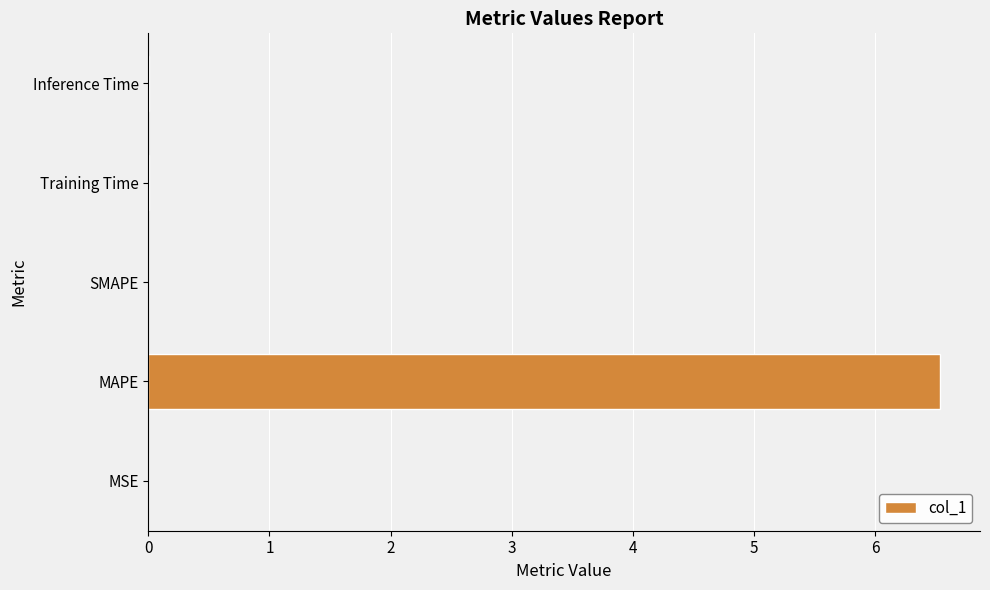

What is the sum of all values?

6.5